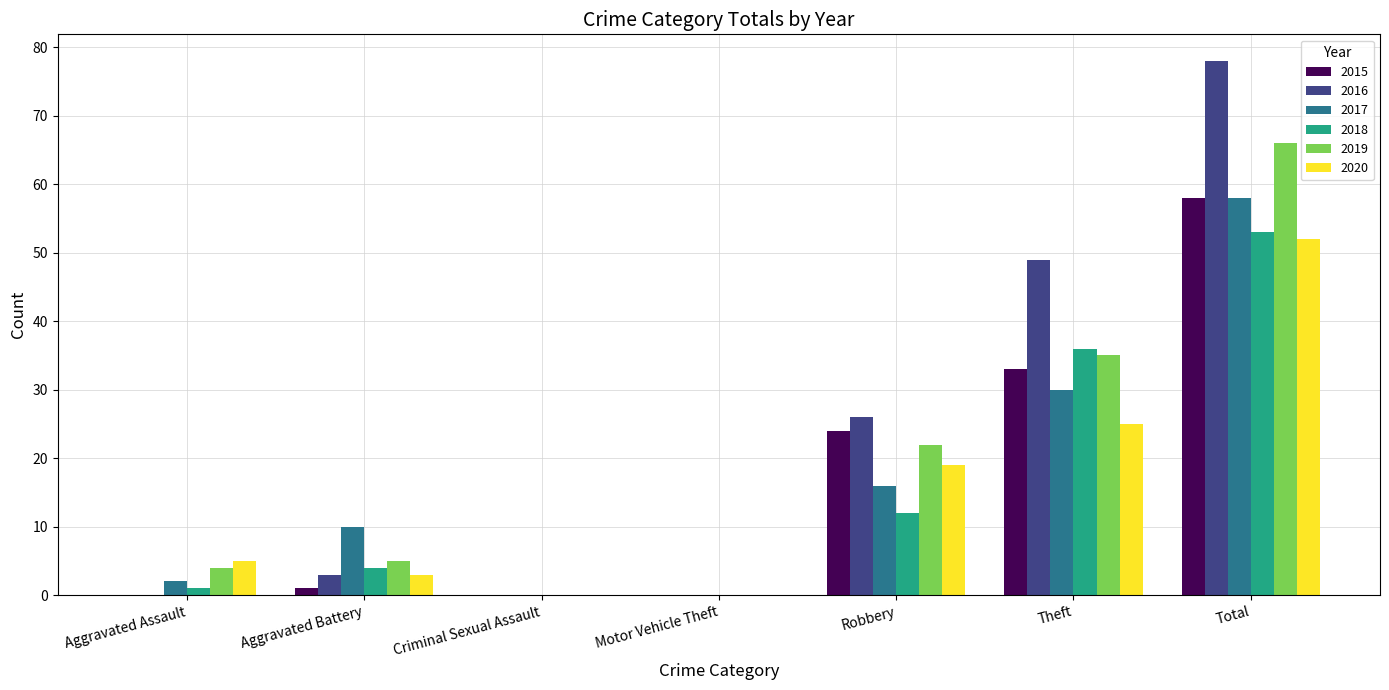

Which series has the largest range (max minus min)?

2016